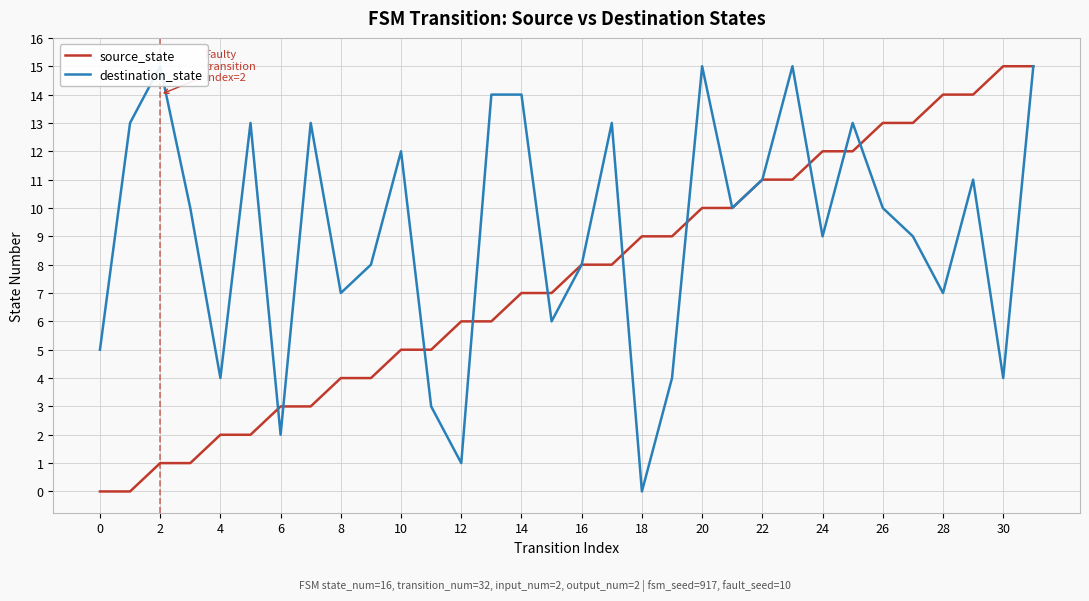

True or false: source_state has a value of 6 at 18.

False